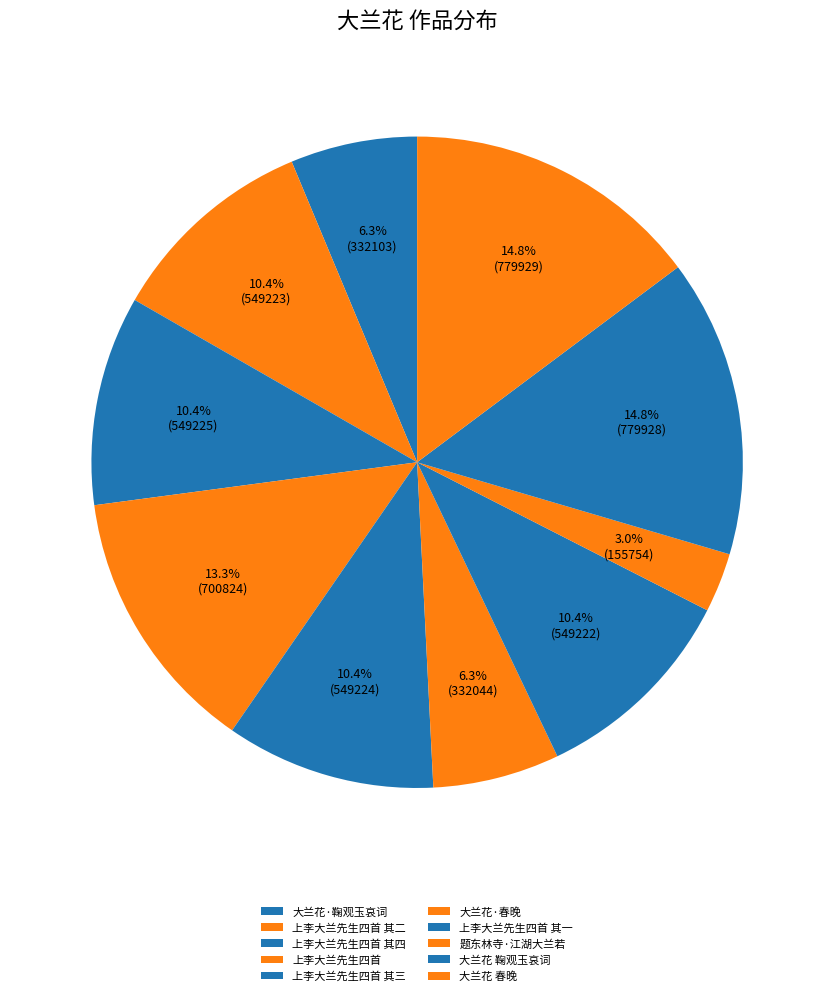

Does 上李大兰先生四首 其三 account for over 50% of the chart?

No